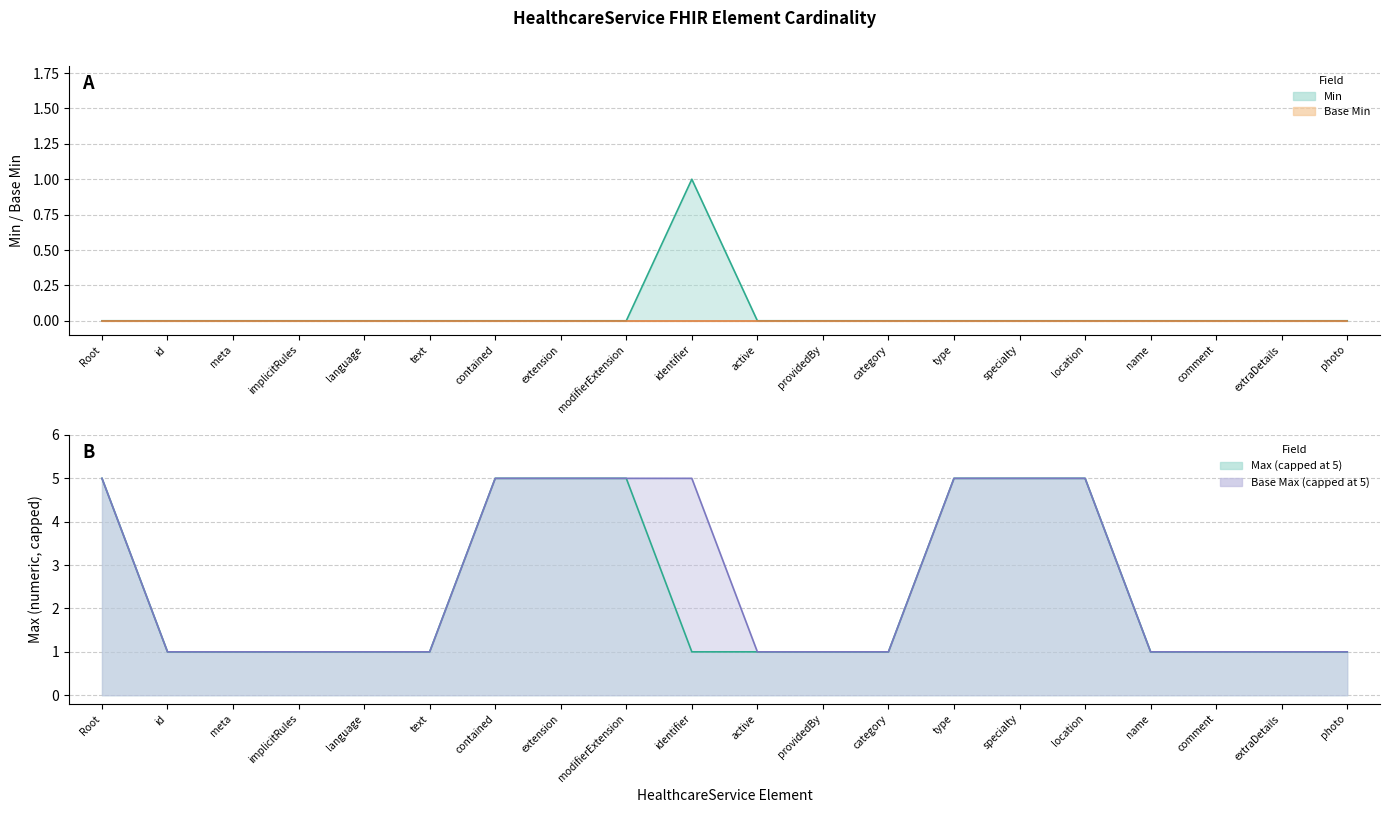

Where is the first local maximum?

identifier